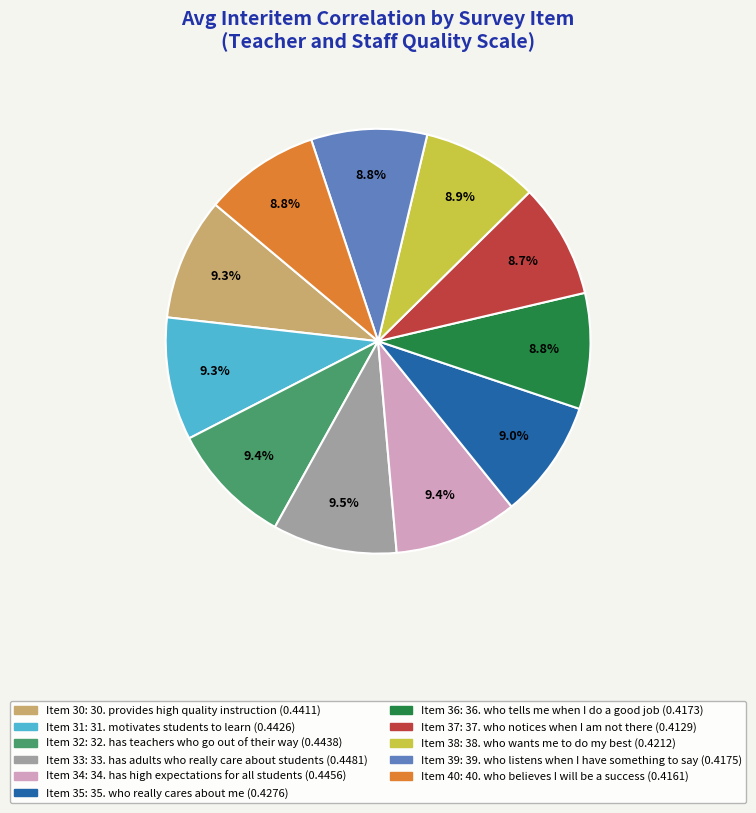

Is there any slice that represents more than half of the pie?

No